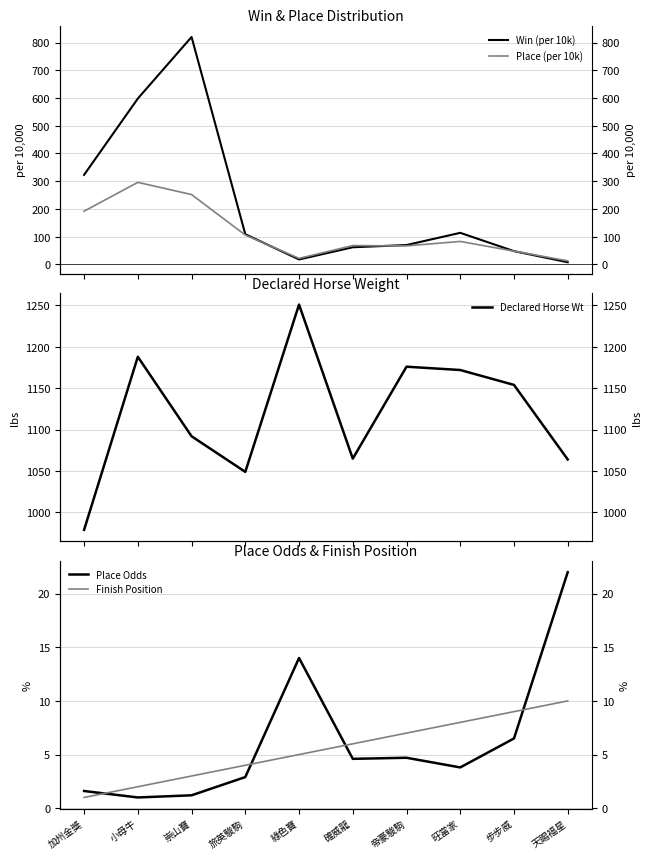

True or false: Win (per 10k) has more than 1 points higher than both neighbors.

True